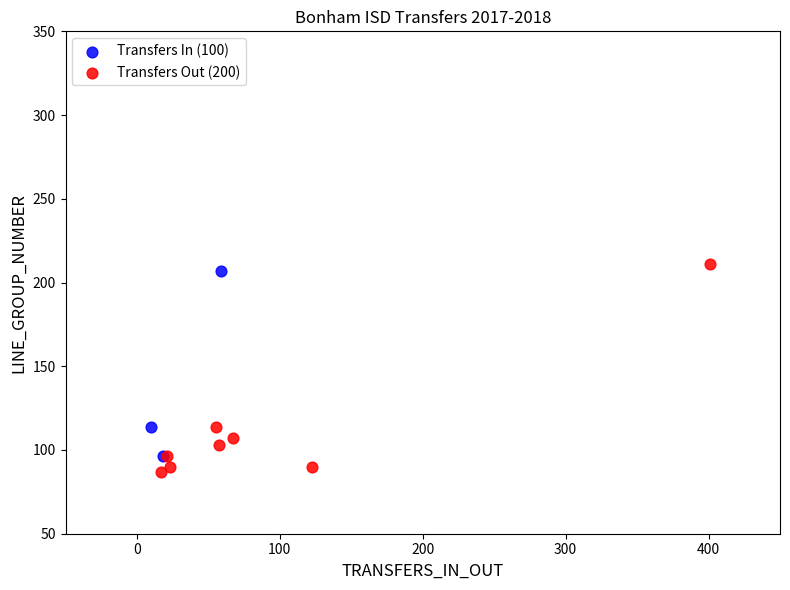

Which series has the widest spread of Y values?

Transfers Out (200)